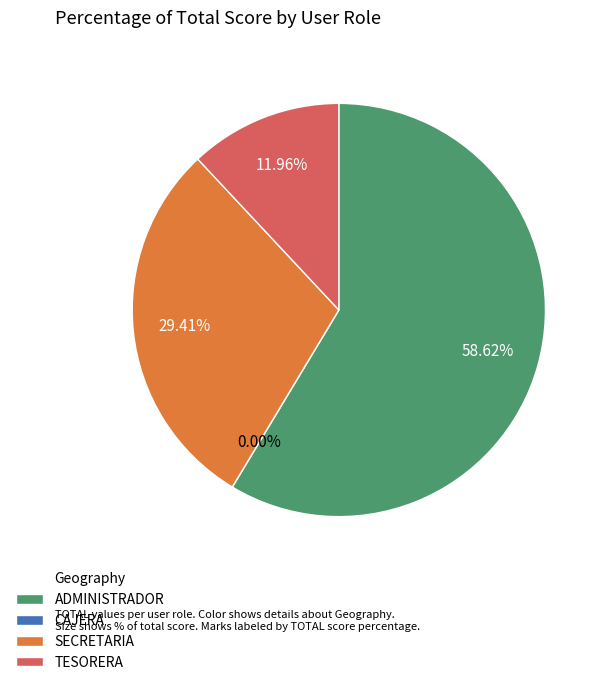

What is the smallest slice in the pie chart?

CAJERA